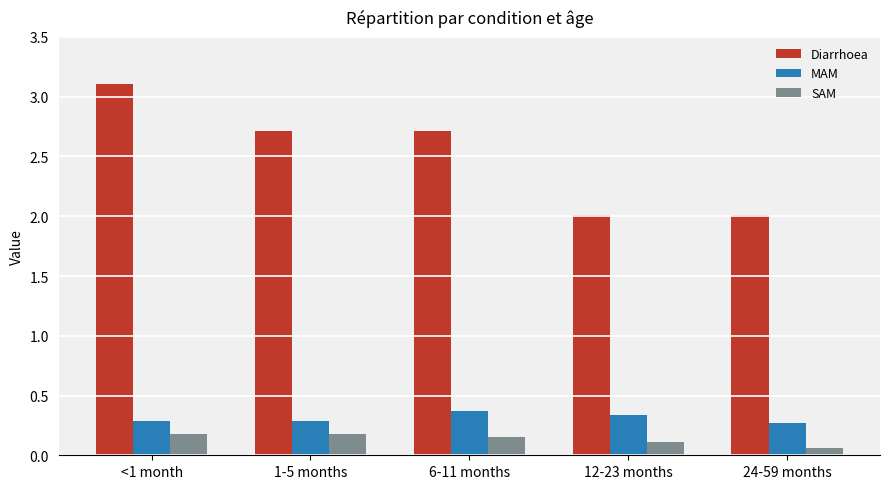

What is the sum of all MAM values?

1.6